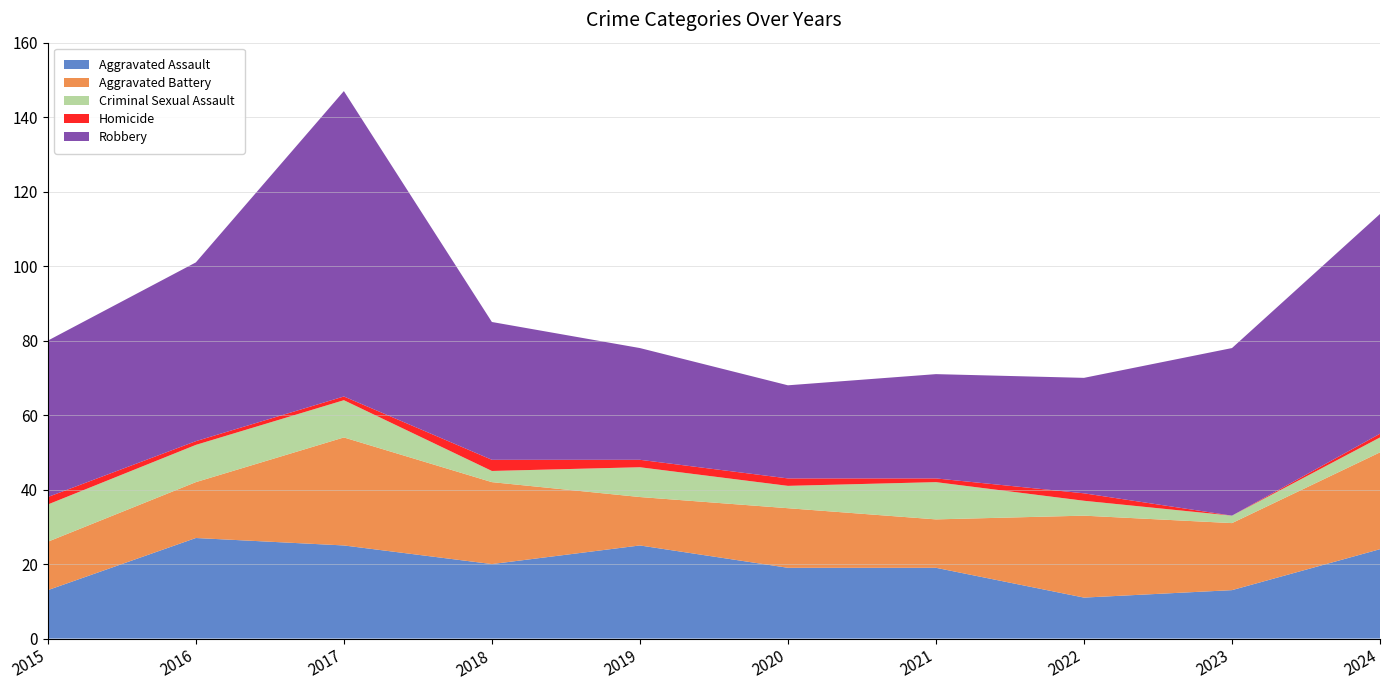

Reading left to right, extract all data points from this chart.

Aggravated Assault: 2015=13	2016=27	2017=25	2018=20	2019=25	2020=19	2021=19	2022=11	2023=13	2024=24
Aggravated Battery: 2015=13	2016=15	2017=29	2018=22	2019=13	2020=16	2021=13	2022=22	2023=18	2024=26
Criminal Sexual Assault: 2015=10	2016=10	2017=10	2018=3	2019=8	2020=6	2021=10	2022=4	2023=2	2024=4
Homicide: 2015=2	2016=1	2017=1	2018=3	2019=2	2020=2	2021=1	2022=2	2023=0	2024=1
Robbery: 2015=42	2016=48	2017=82	2018=37	2019=30	2020=25	2021=28	2022=31	2023=45	2024=59